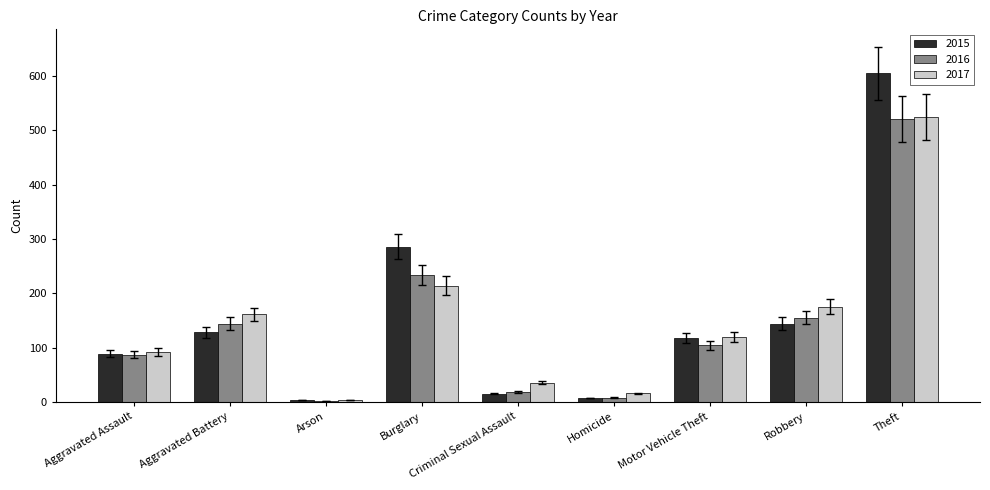

At which category is the sum across all series the highest?

Theft